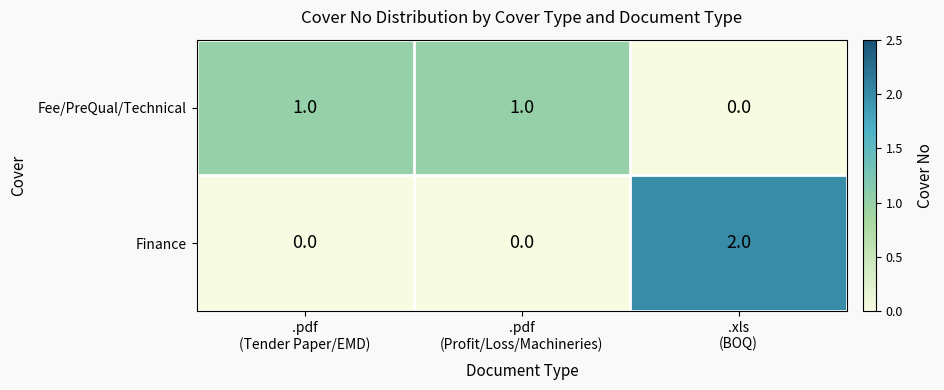

At how many categories does at least one series exceed 0?

3